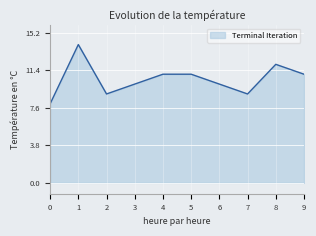

Which has a higher value, 6 or 7?

6